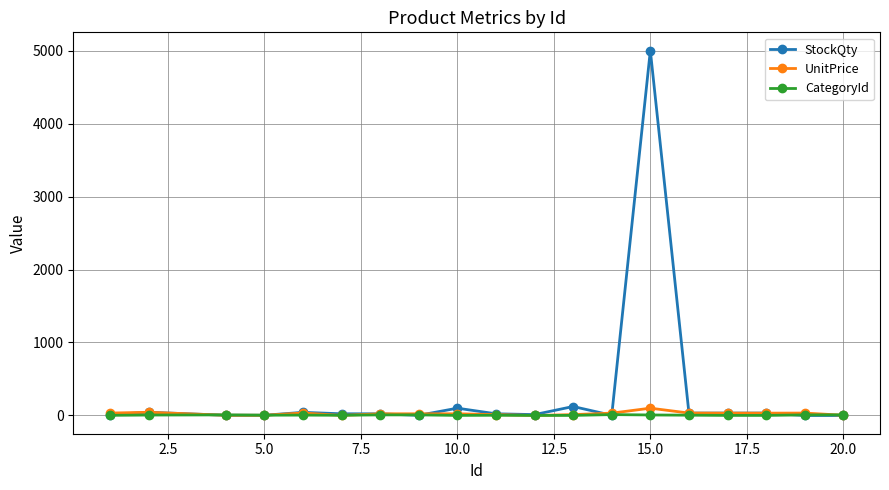

What is the maximum value for StockQty?

5000